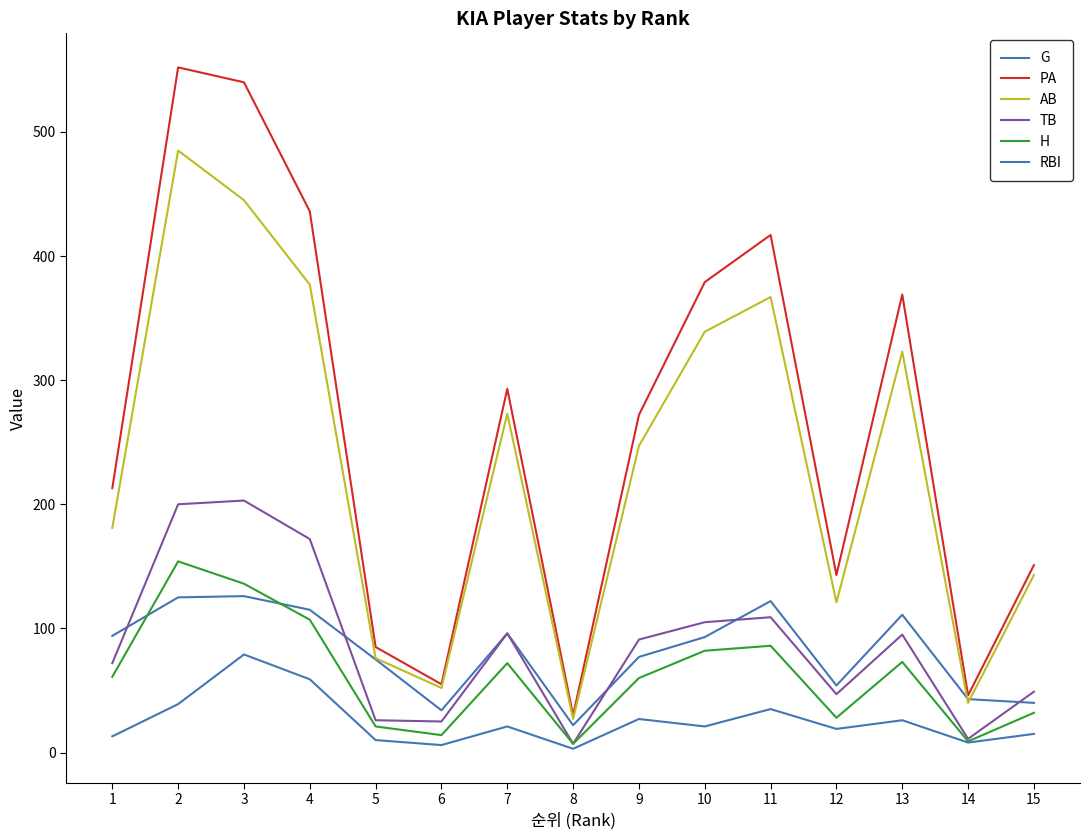

Which series has the largest total across all categories?

PA